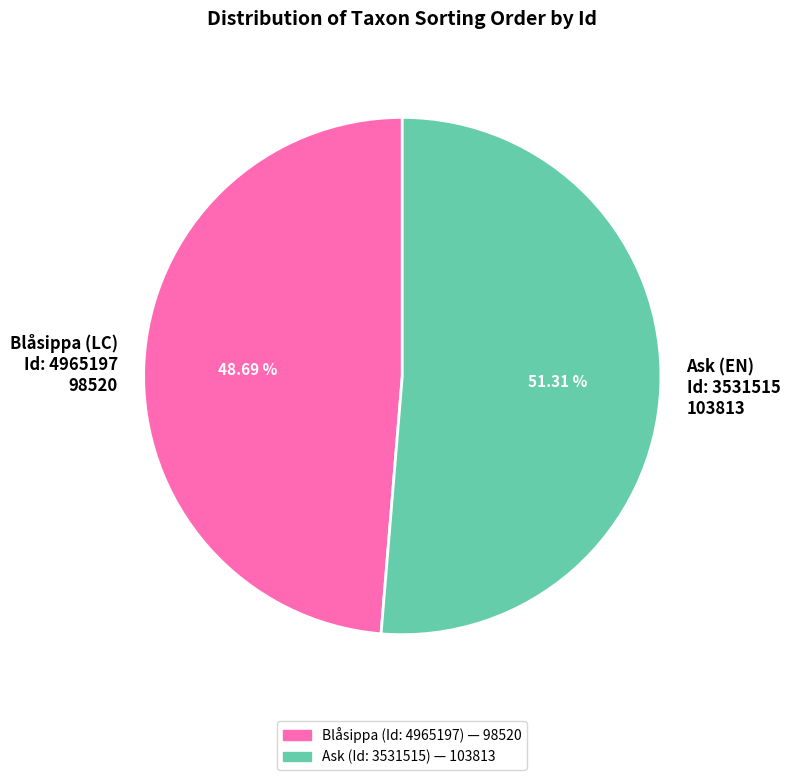

To the nearest percent, what is the difference between the largest and smallest slice percentages?

3%